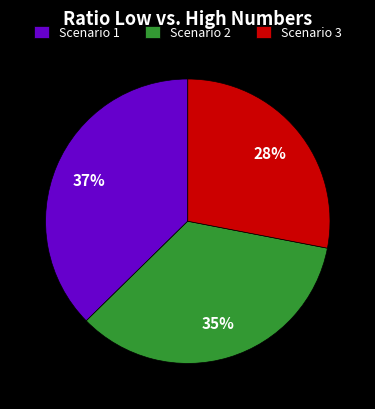

Does Scenario 1 account for over 50% of the chart?

No